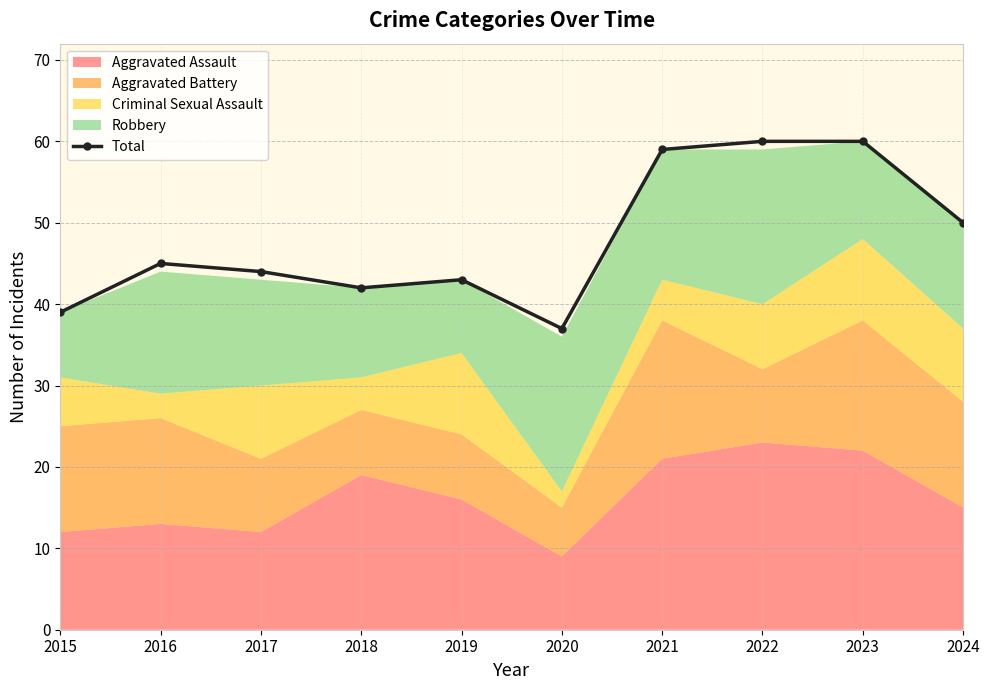

What is the value of the 7th point from the left?

59